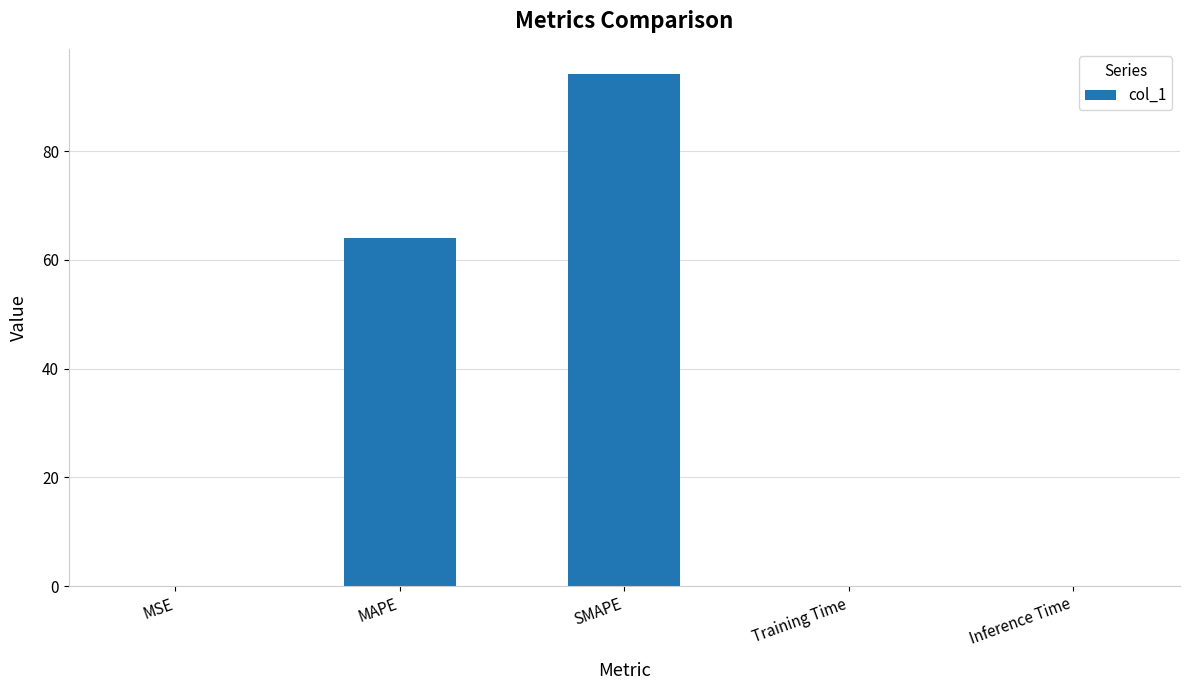

Read the value at SMAPE.

94.1